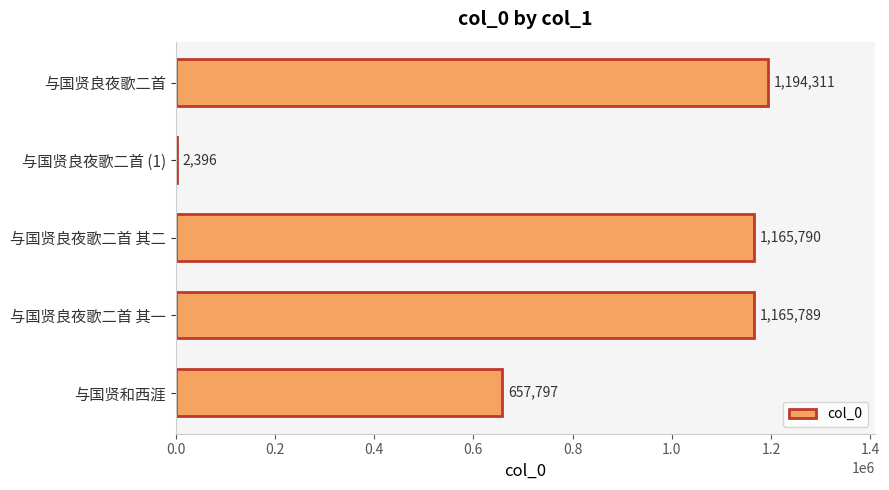

How many data points does each series have?

5